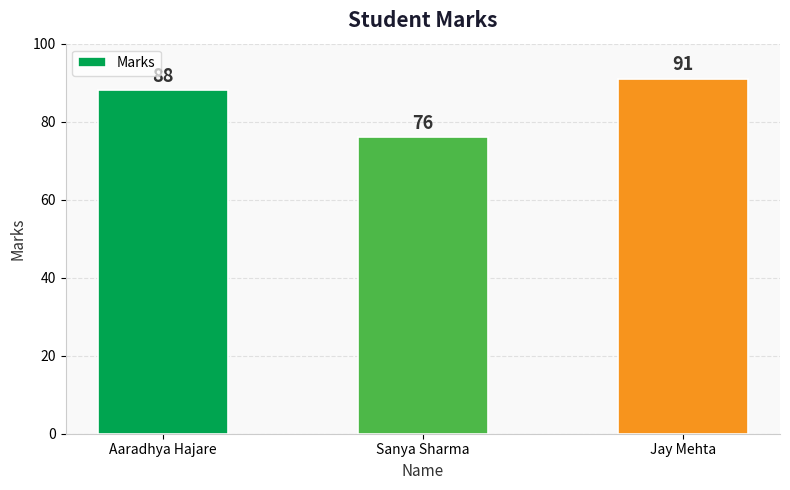

What is the value of the 2nd bar from the left?

76